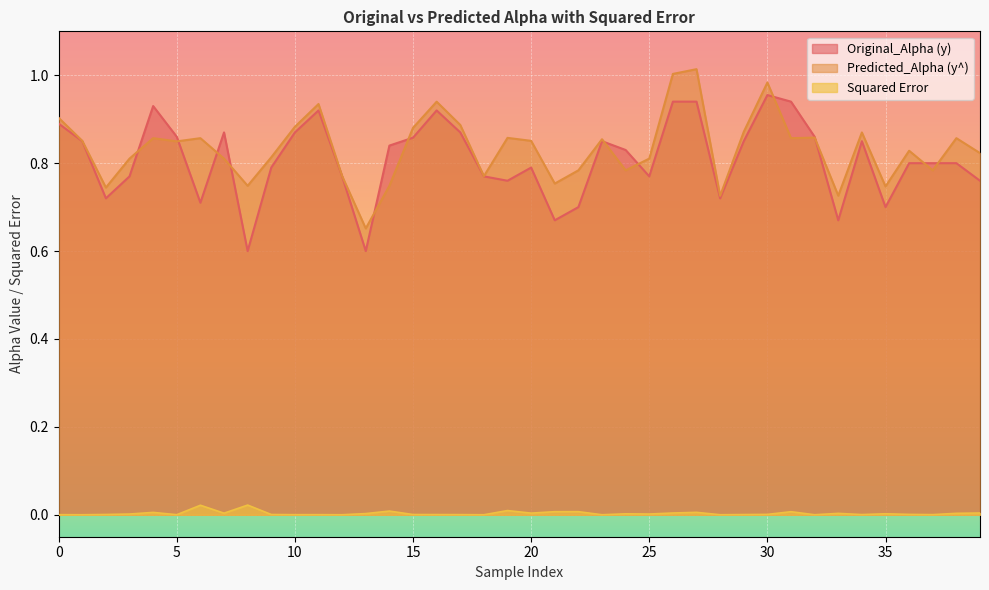

Reading left to right, what are all the values shown in this chart?

Original_Alpha (y): 0=0.9	1=0.8	2=0.7	3=0.8	4=0.9	5=0.9	6=0.7	7=0.9	8=0.6	9=0.8	10=0.9	11=0.9	12=0.8	13=0.6	14=0.8	15=0.9	16=0.9	17=0.9	18=0.8	19=0.8	20=0.8	21=0.7	22=0.7	23=0.8	24=0.8	25=0.8	26=0.9	27=0.9	28=0.7	29=0.8	30=1.0	31=0.9	32=0.9	33=0.7	34=0.8	35=0.7	36=0.8	37=0.8	38=0.8	39=0.8
Predicted_Alpha (y^): 0=0.9	1=0.9	2=0.7	3=0.8	4=0.9	5=0.8	6=0.9	7=0.8	8=0.7	9=0.8	10=0.9	11=0.9	12=0.8	13=0.7	14=0.7	15=0.9	16=0.9	17=0.9	18=0.8	19=0.9	20=0.9	21=0.8	22=0.8	23=0.9	24=0.8	25=0.8	26=1.0	27=1.0	28=0.7	29=0.9	30=1.0	31=0.9	32=0.9	33=0.7	34=0.9	35=0.7	36=0.8	37=0.8	38=0.9	39=0.8
Squared Error: 0=0.0	1=0.0	2=0.0	3=0.0	4=0.0	5=0.0	6=0.0	7=0.0	8=0.0	9=0.0	10=0.0	11=0.0	12=0.0	13=0.0	14=0.0	15=0.0	16=0.0	17=0.0	18=0.0	19=0.0	20=0.0	21=0.0	22=0.0	23=0.0	24=0.0	25=0.0	26=0.0	27=0.0	28=0.0	29=0.0	30=0.0	31=0.0	32=0.0	33=0.0	34=0.0	35=0.0	36=0.0	37=0.0	38=0.0	39=0.0